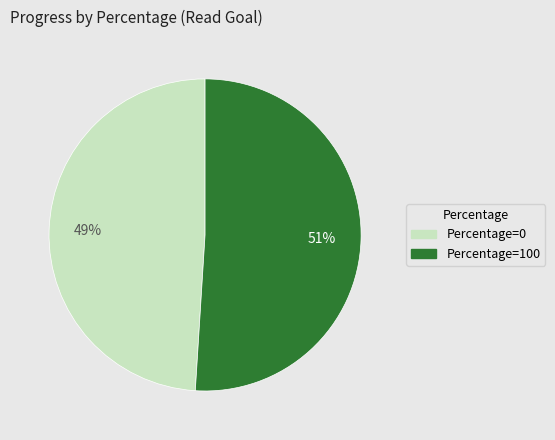

To the nearest percent, what is the difference between the largest and smallest slice percentages?

2%